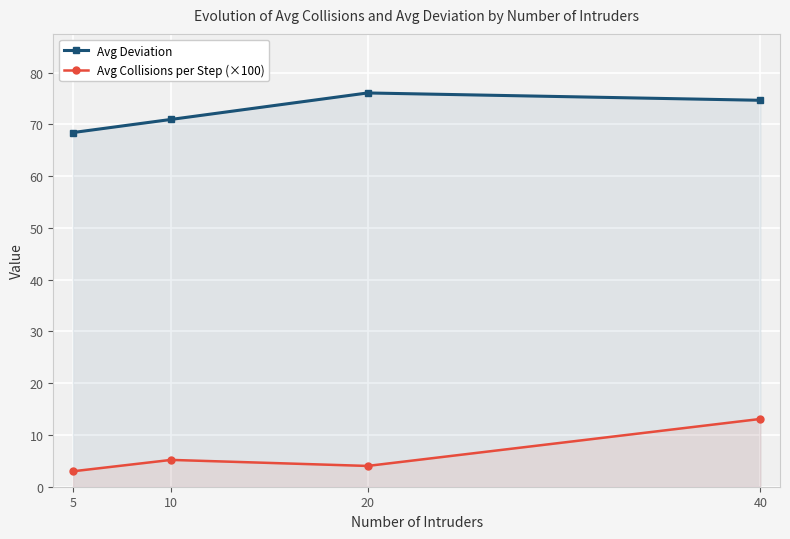

What is the minimum value shown in the chart?

3.0